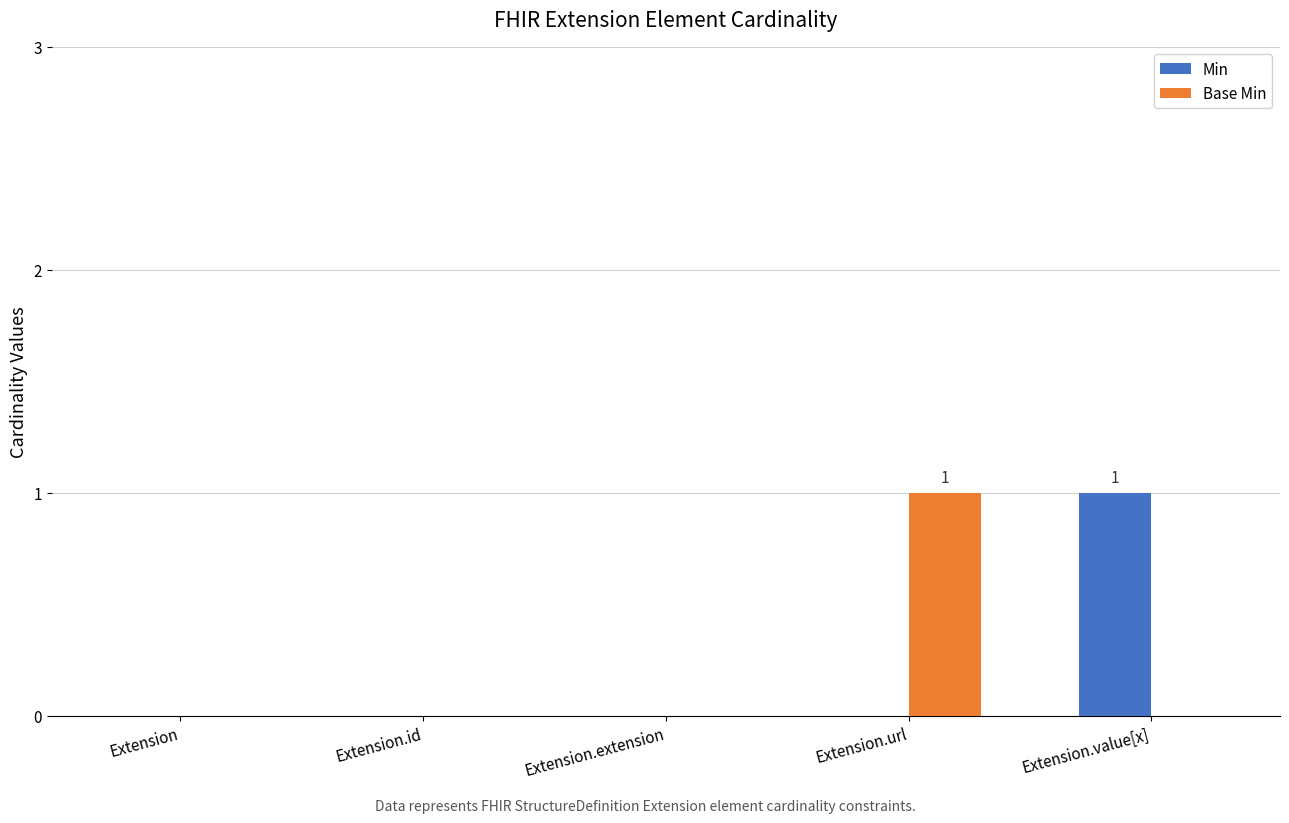

How many groups of bars are there?

5